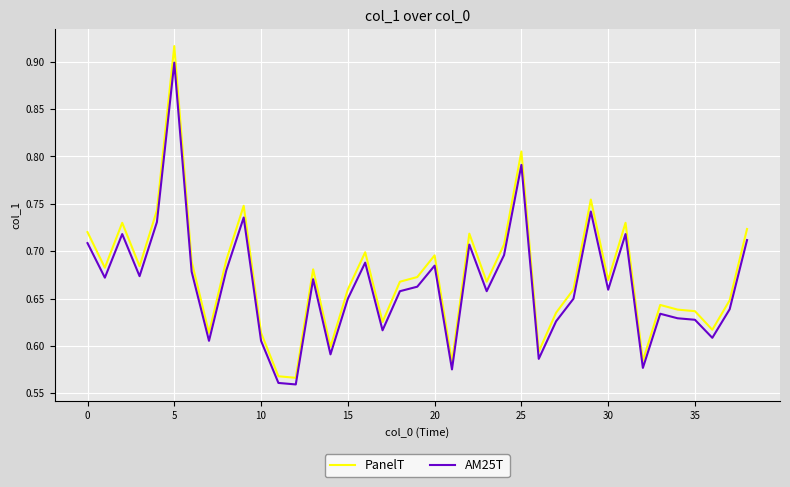

Which series has the widest spread of values?

PanelT